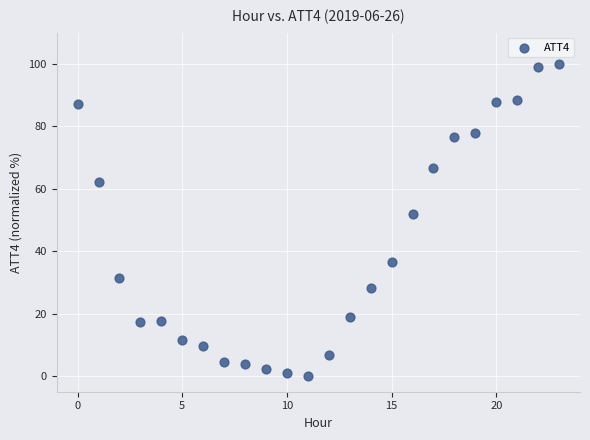

What is the range of Y values (max minus min)?

100.0